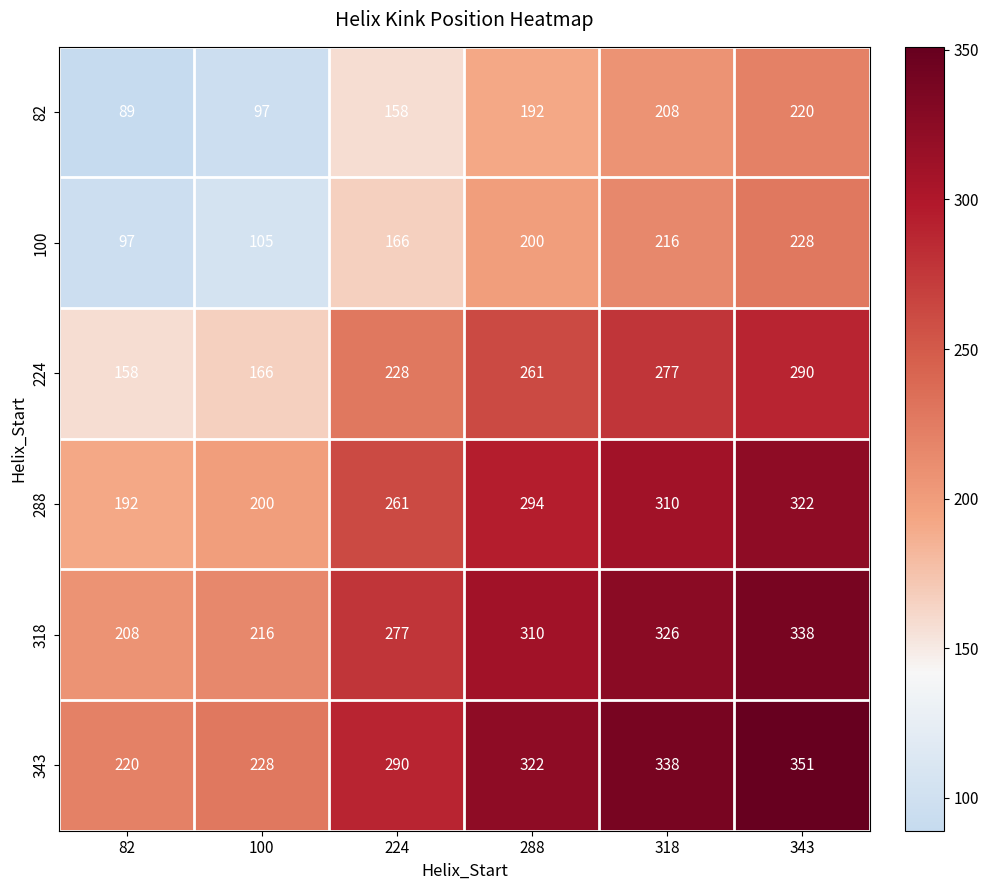

Which category has the highest value in the 224 series?

343